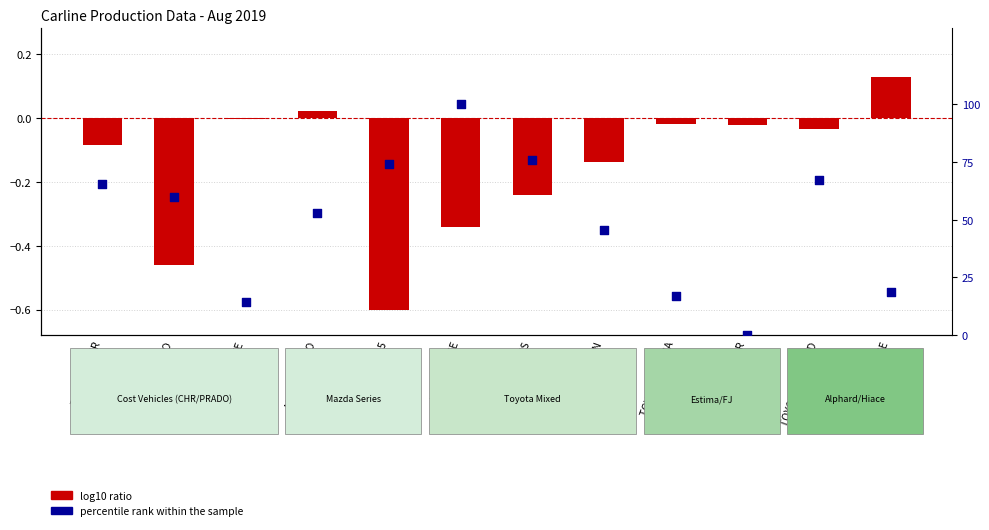

Which series reaches the minimum Y coordinate?

log10 ratio